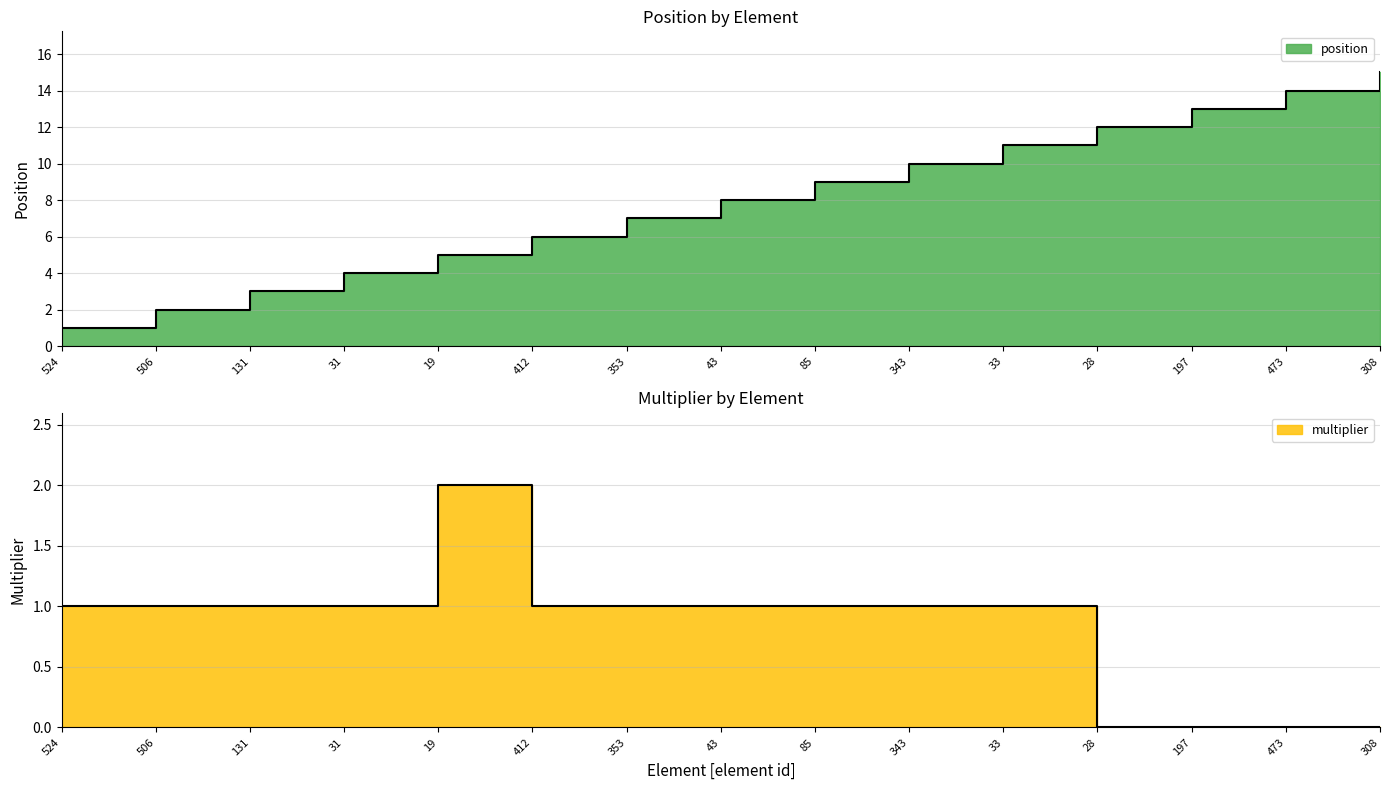

Which series has the largest range (max minus min)?

position